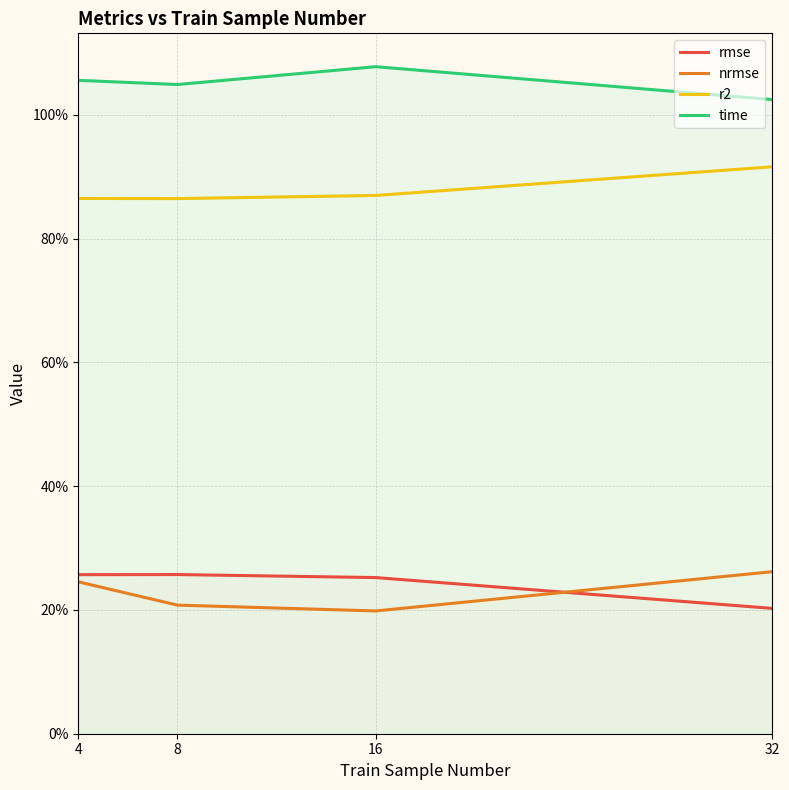

What is the value of the rmse point at the 2nd from the left?

0.3